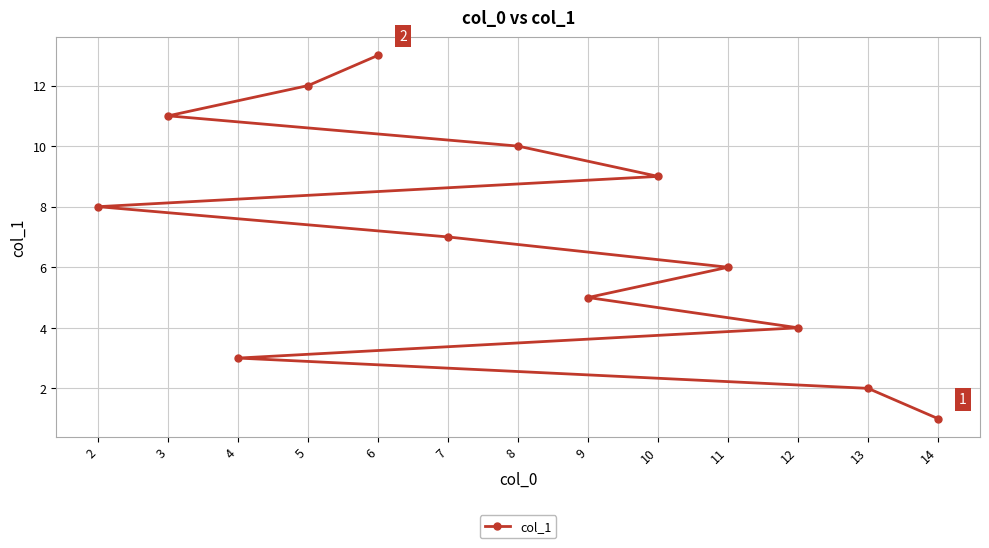

Is it true that the value at 4 is 3?

True